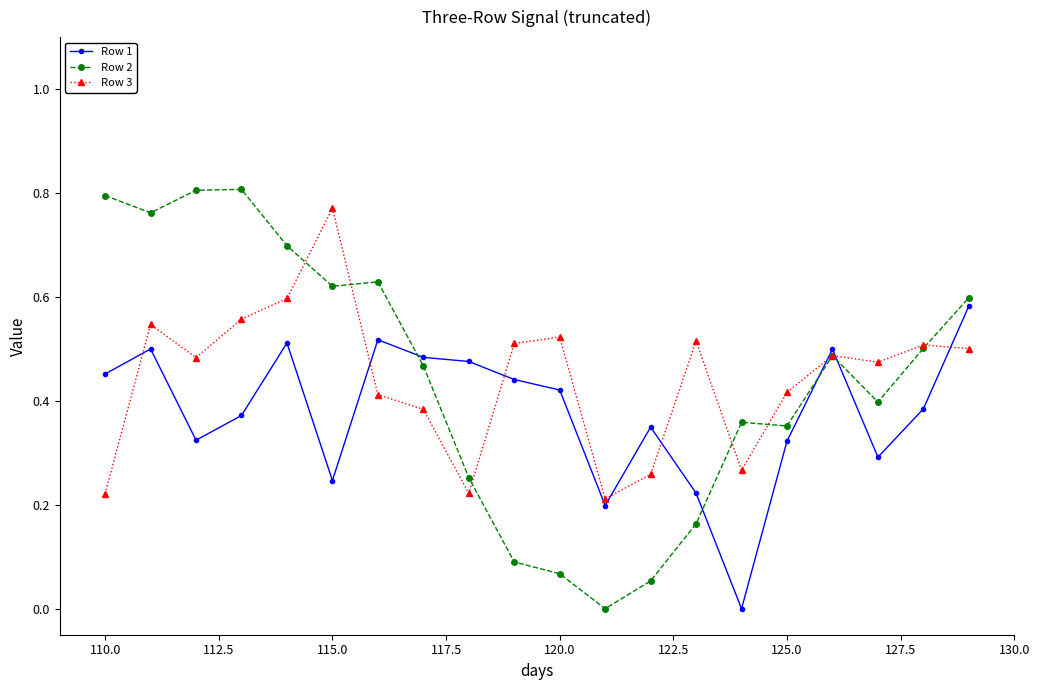

Which series ends up on top after the final intersection of Row 1 and Row 3?

Row 1